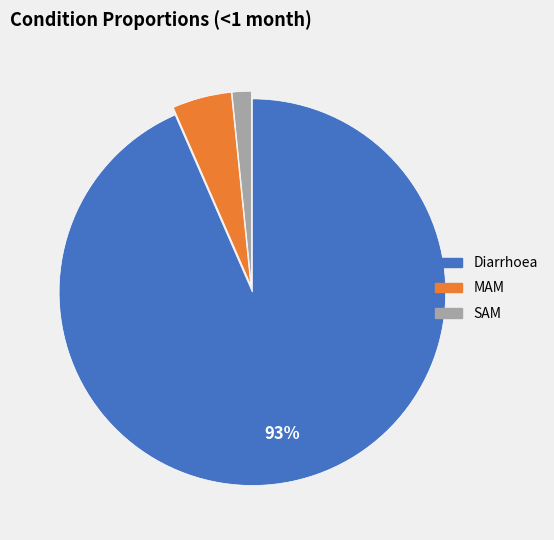

Is it true that SAM is 2% of the pie?

True